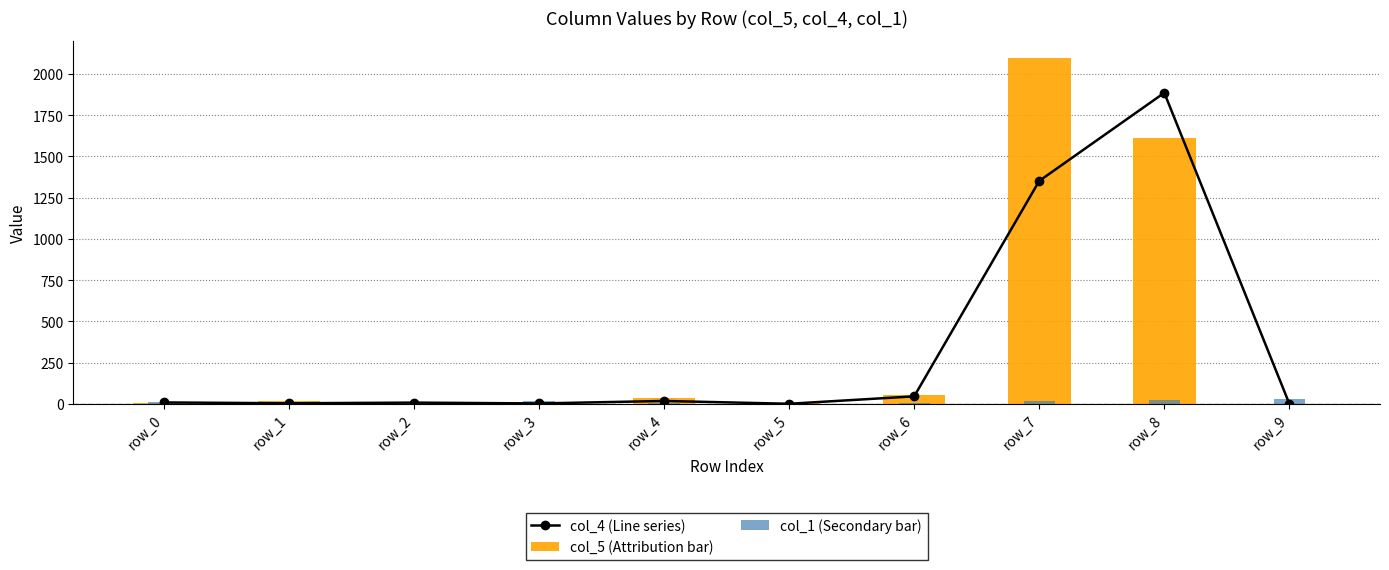

What is the difference between the maximum and minimum values in the col_5 (Attribution bar) series?

2098